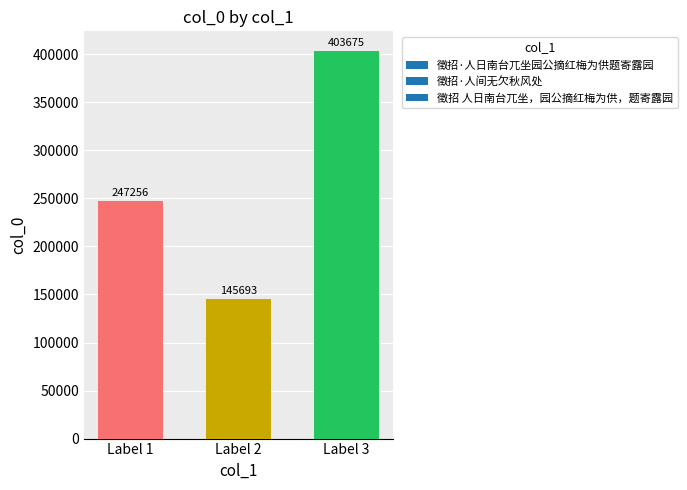

Reading right to left, list all the values displayed in this chart.

403675	145693	247256